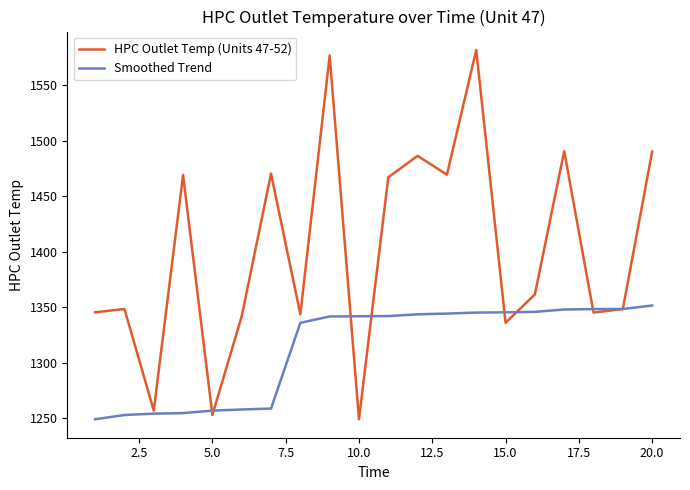

What is the maximum value for HPC Outlet Temp (Units 47-52)?

1581.7